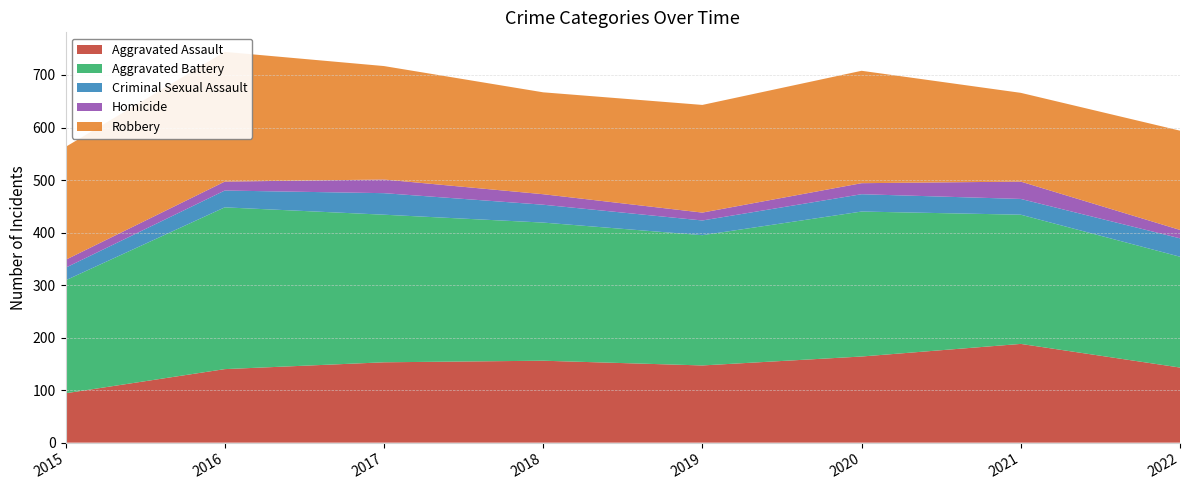

Reading left to right, list all the values displayed in this chart.

Aggravated Assault: 94	140	153	156	147	164	188	143
Aggravated Battery: 215	308	281	263	248	276	246	211
Criminal Sexual Assault: 24	32	41	34	28	33	30	35
Homicide: 15	17	26	20	15	21	33	16
Robbery: 215	247	216	194	205	214	169	189